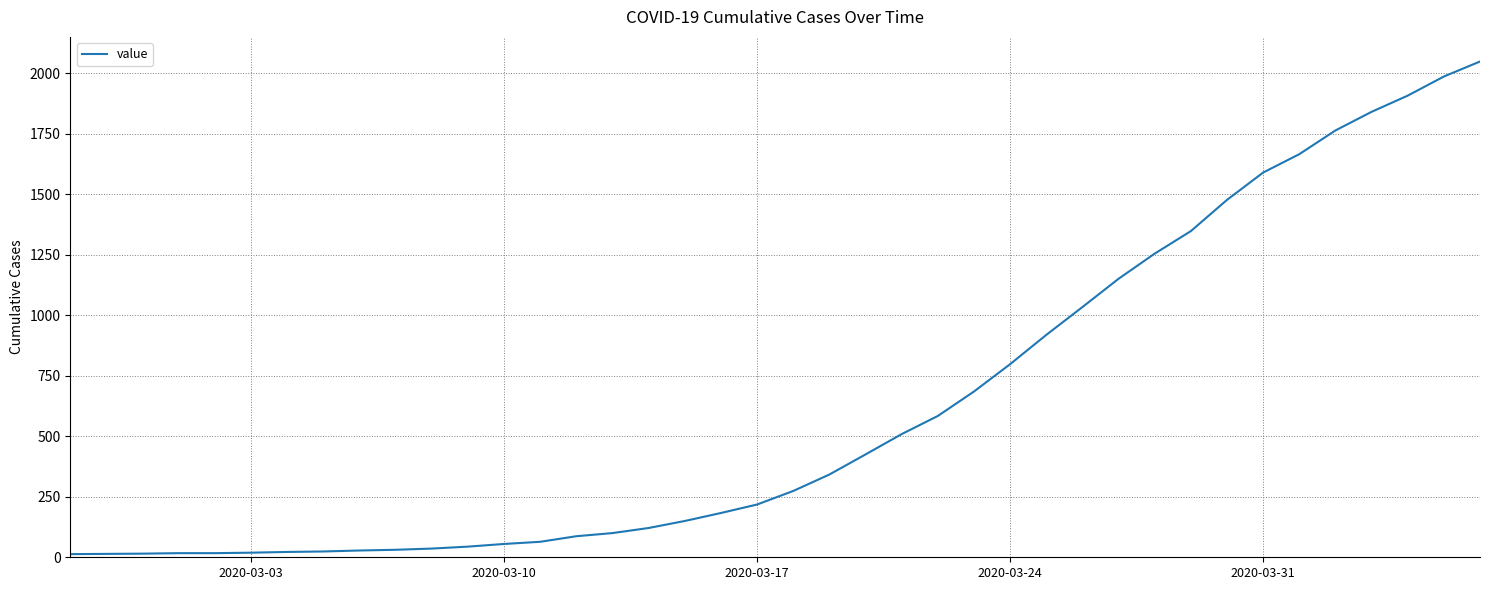

What is the difference between the maximum and minimum values?

2036